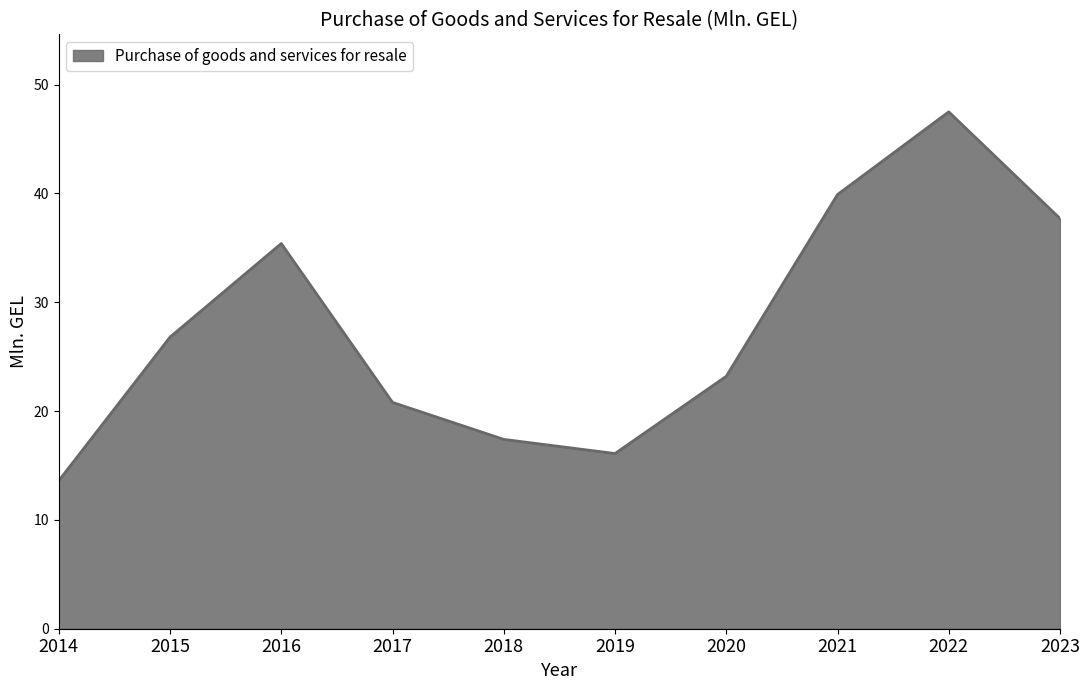

What is the change in value from 2019 to 2023?

+21.6